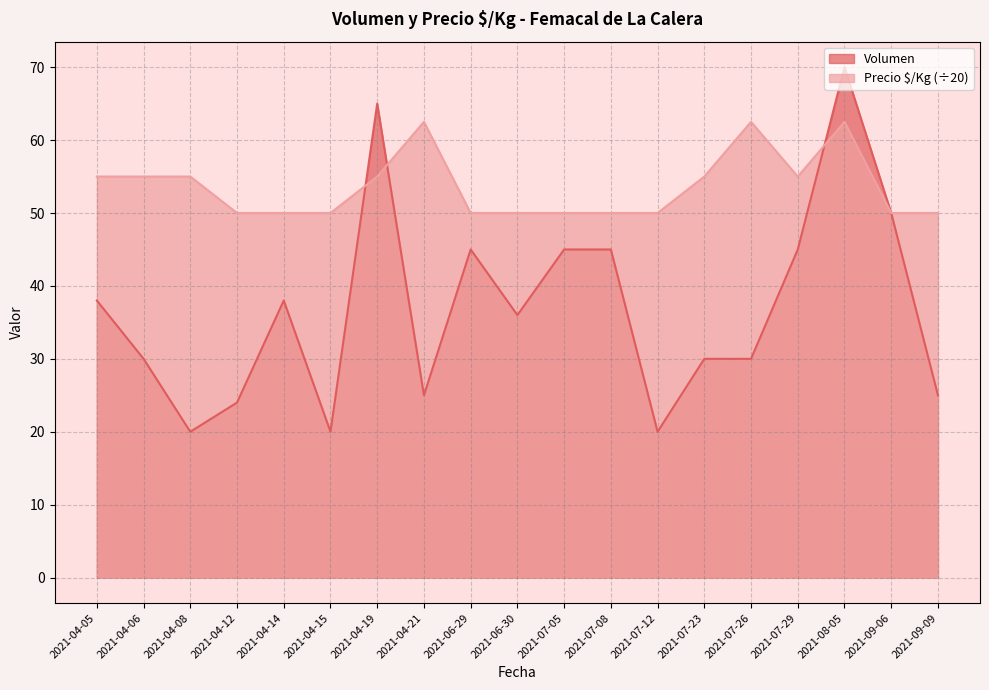

Between which two adjacent categories do Volumen and Precio $/Kg first intersect?

2021-04-15 and 2021-04-19